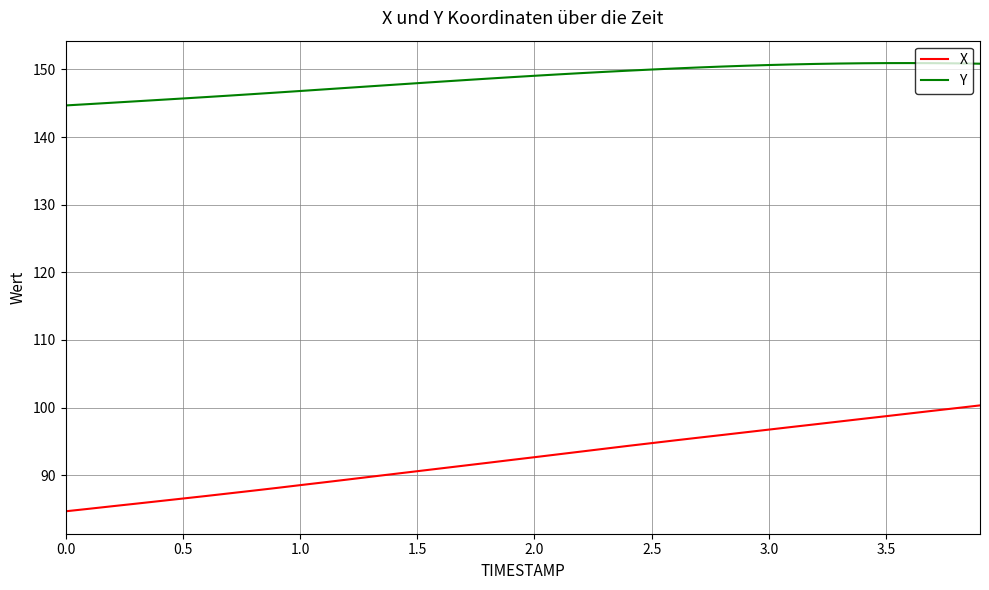

Count the number of data series in this chart.

2